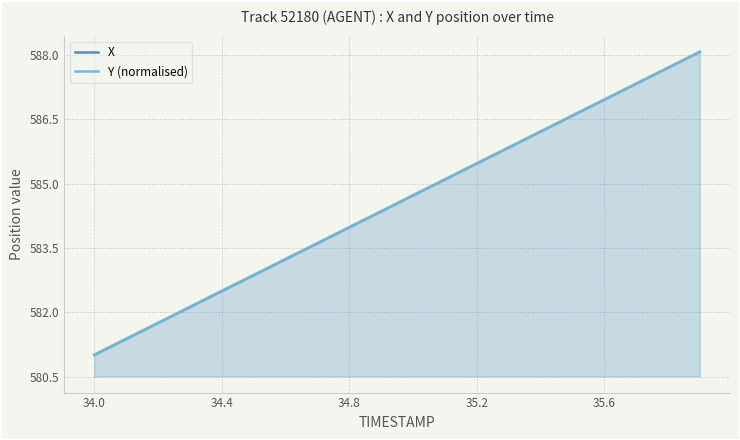

Which series has the largest total across all categories?

Y (normalised)